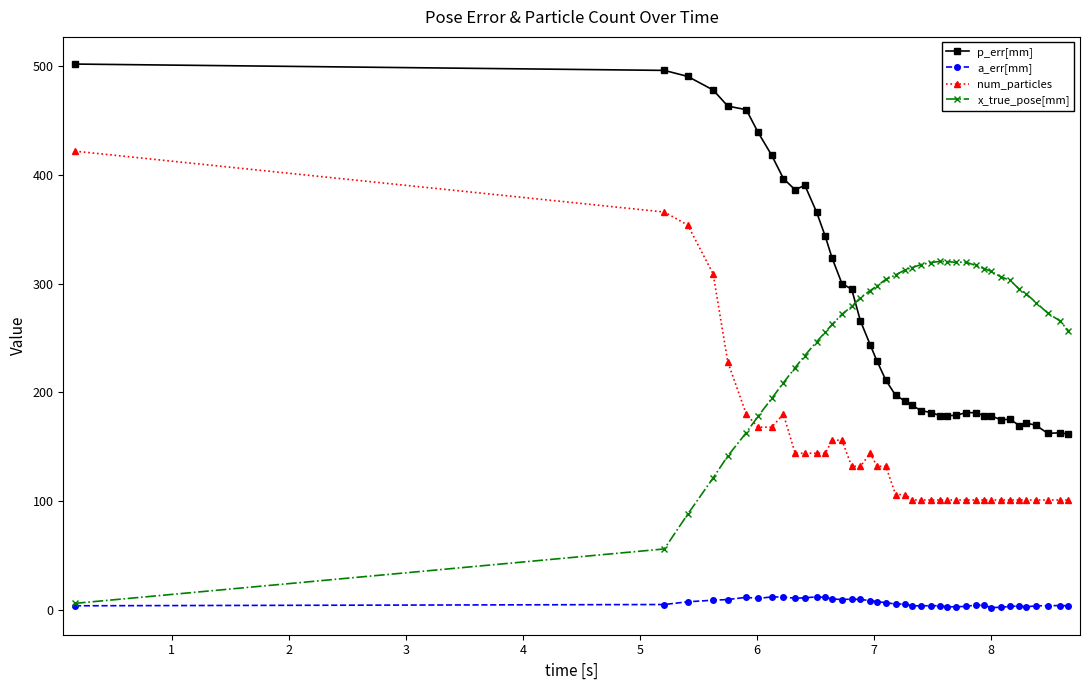

What is the minimum value for p_err[mm]?

161.7